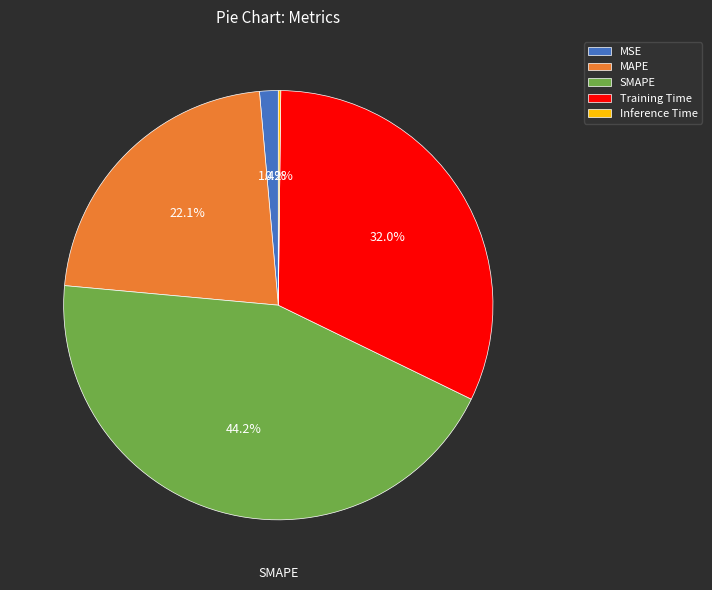

To the nearest percent, what percentage of the pie is SMAPE?

44%